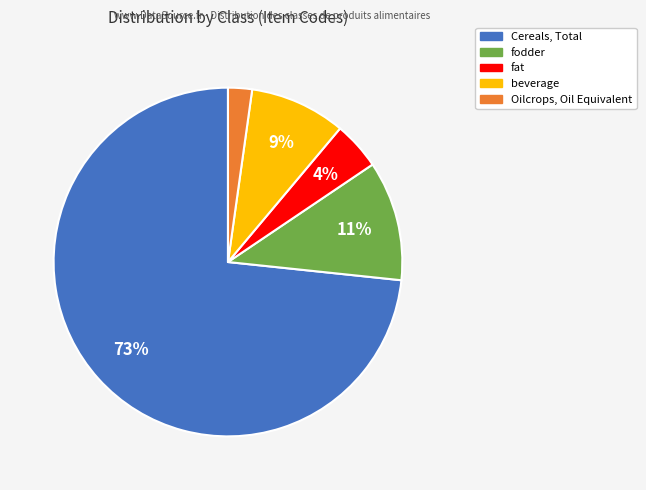

Does any single category account for the majority?

Yes